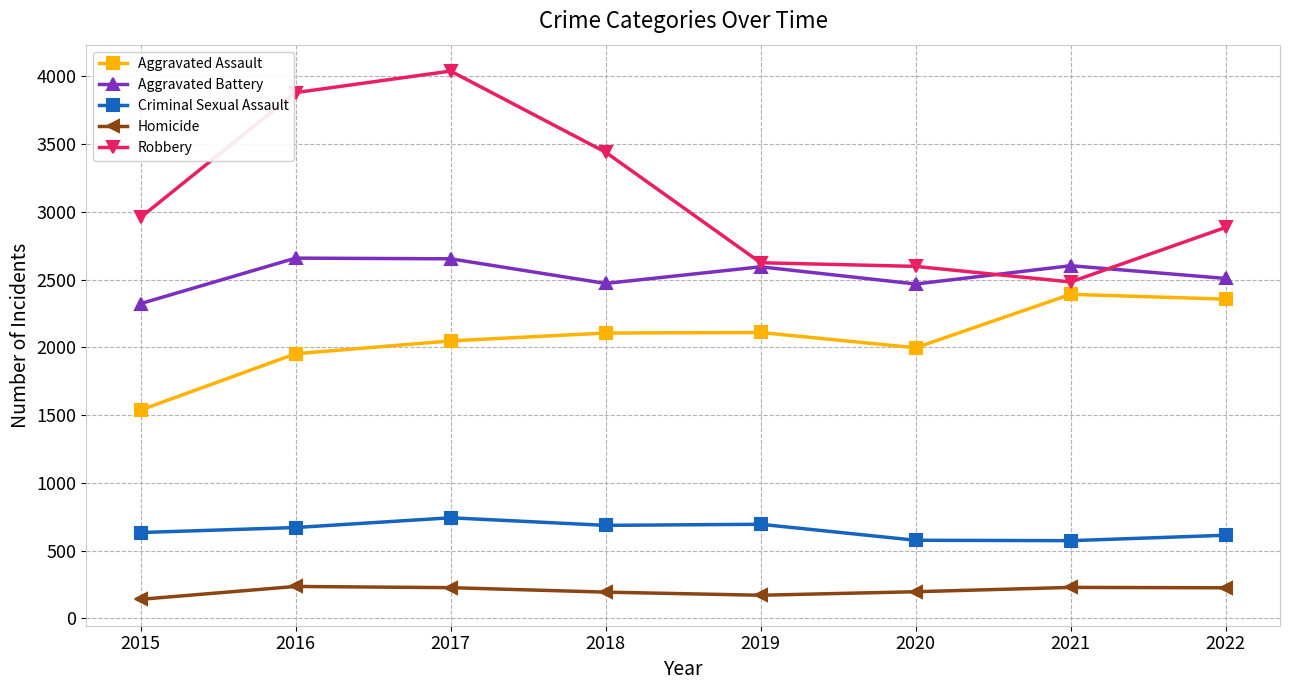

How many values in the Homicide series are below 225?

4